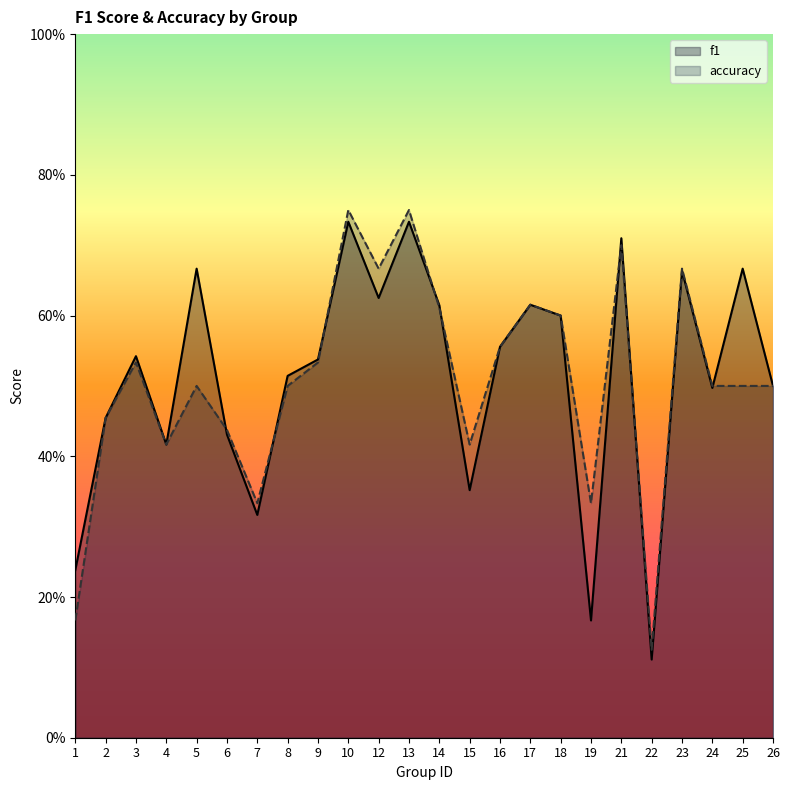

Which series ends up on top after the final intersection of accuracy and f1?

f1